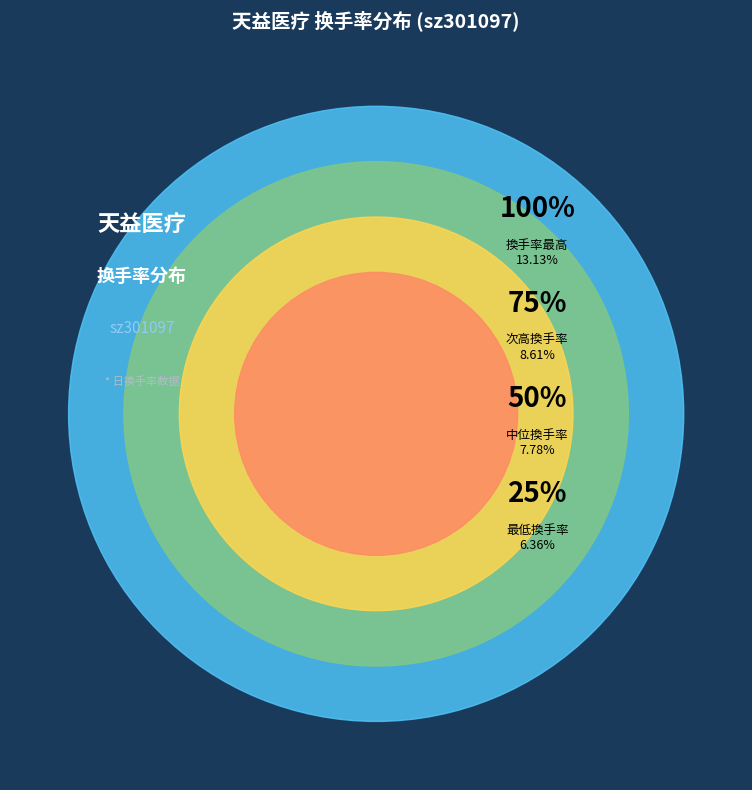

Does any single category account for the majority?

No